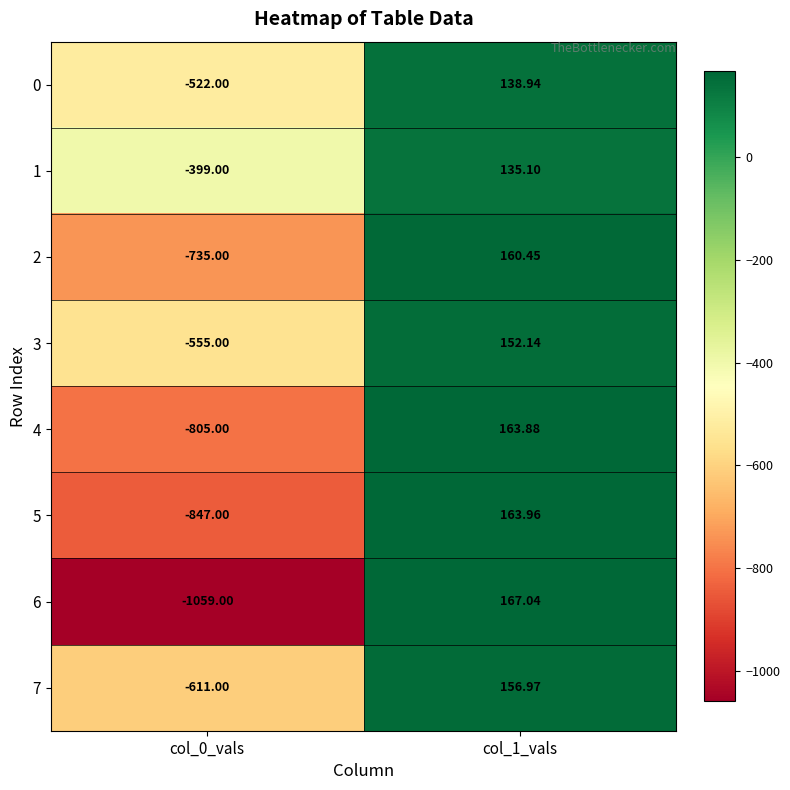

Is the value of 6 at col_0_vals greater than the value of 7 at col_1_vals?

No